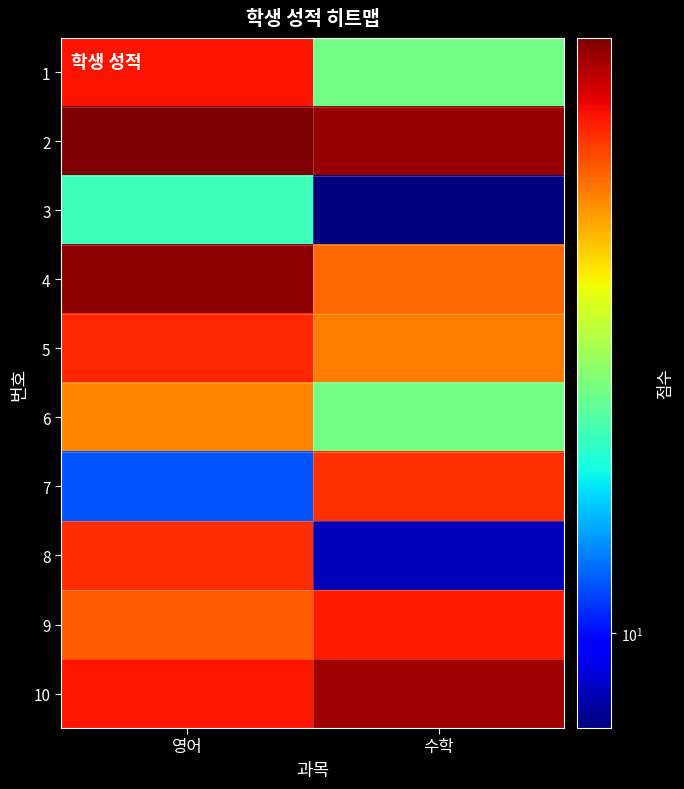

Rank the series by their maximum value, from highest to lowest.

2, 4, 10, 1, 9, 5, 8, 7, 6, 3